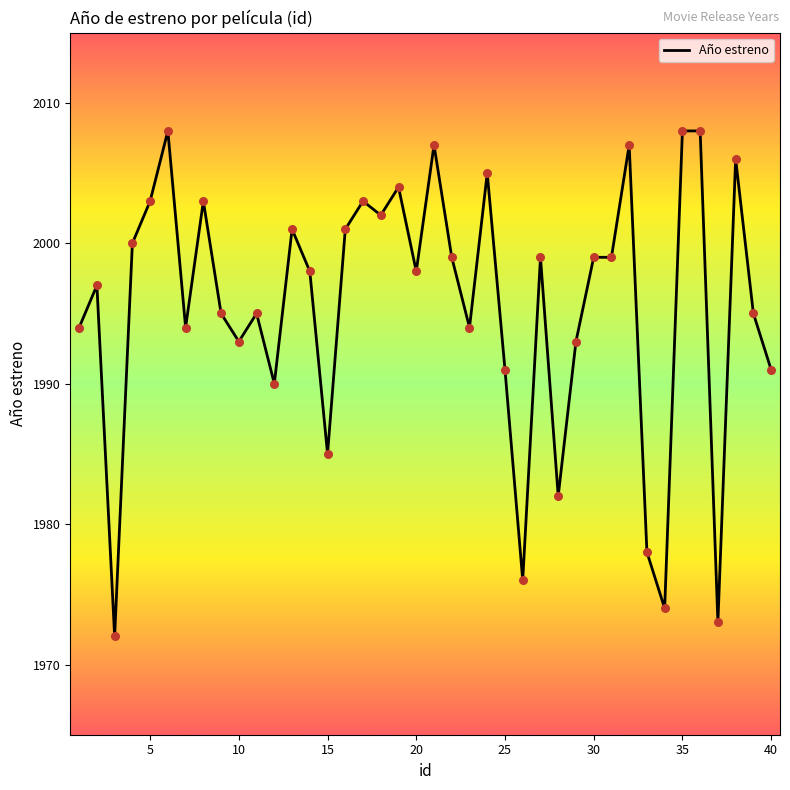

What is the difference between the maximum and minimum values?

36